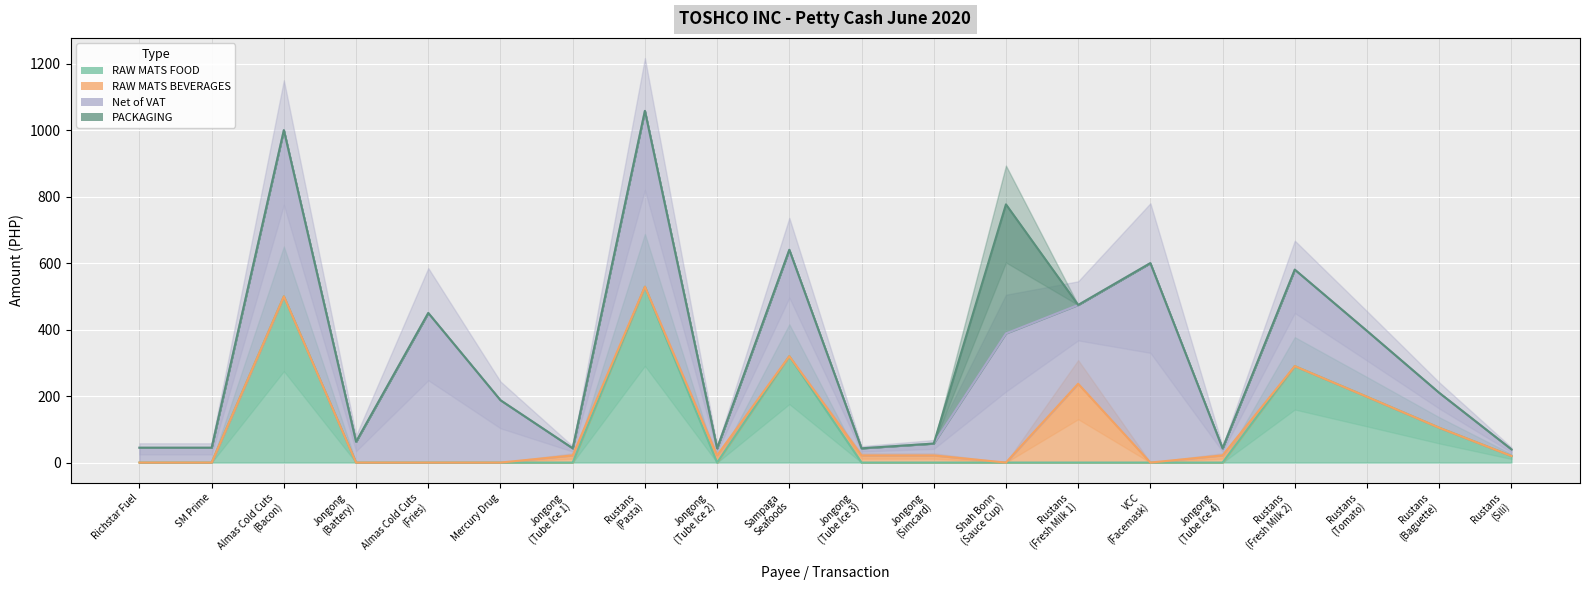

The RAW MATS FOOD series shows 336.1 at Jongong
(Tube Ice 2). True or false?

False